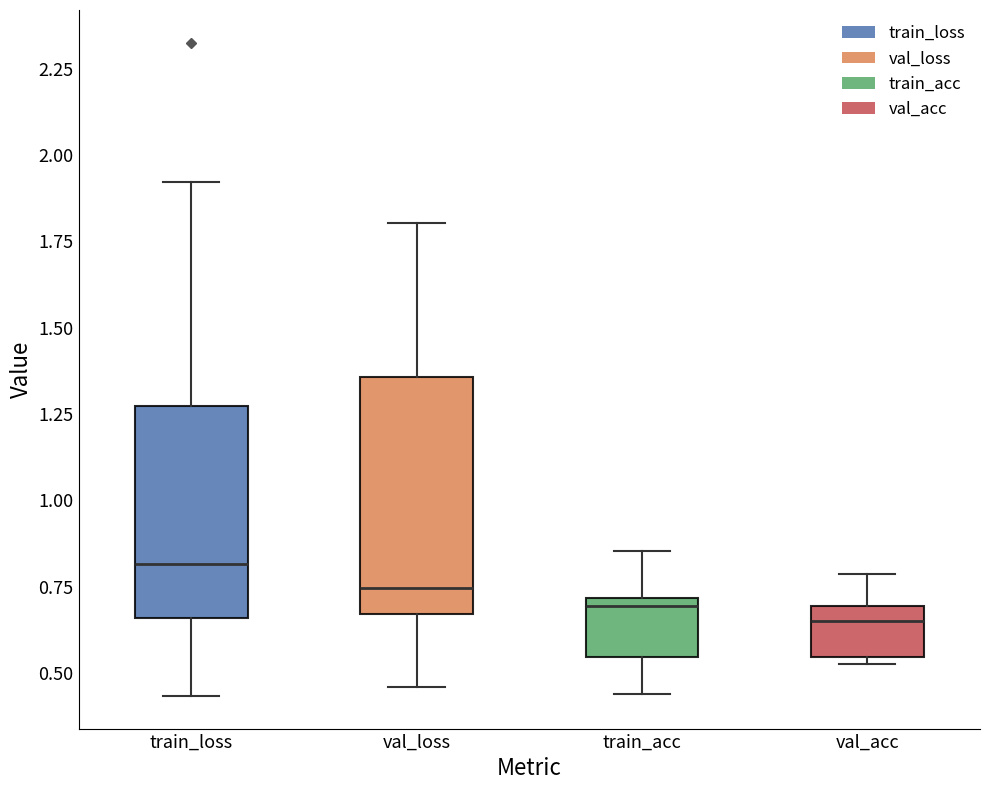

Reading left to right, read every box against the y-axis: the position of its median line, the range the box covers, and the ends of its whiskers. The values are not printed on the chart, so give them approximately, as read against the axis.

train_loss: median 0.80, box 0.65 to 1.25, whiskers 0.45 to 1.90
val_loss: median 0.75, box 0.65 to 1.35, whiskers 0.45 to 1.80
train_acc: median 0.70 (just below the box's upper edge), box 0.55 to 0.70, whiskers 0.45 to 0.85
val_acc: median 0.65, box 0.55 to 0.70, whiskers 0.55 (just below the box's lower edge) to 0.80